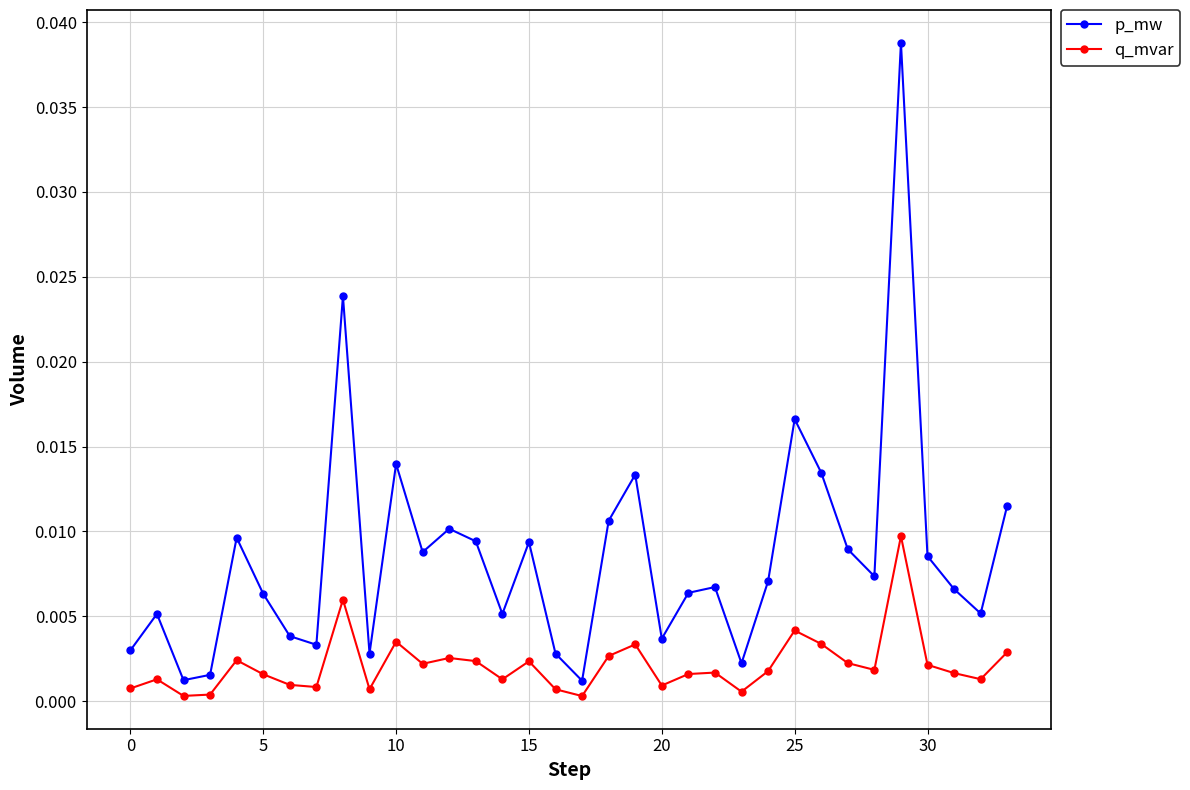

List the series in order of their overall mean, lowest first.

q_mvar, p_mw